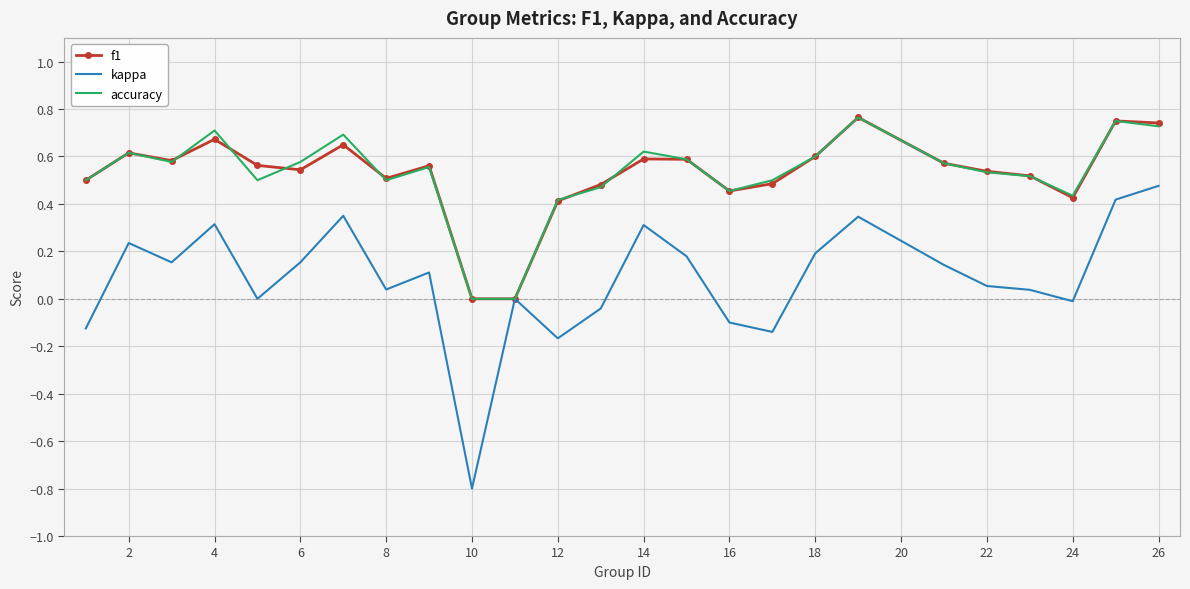

What is the minimum value shown in the chart?

-0.8